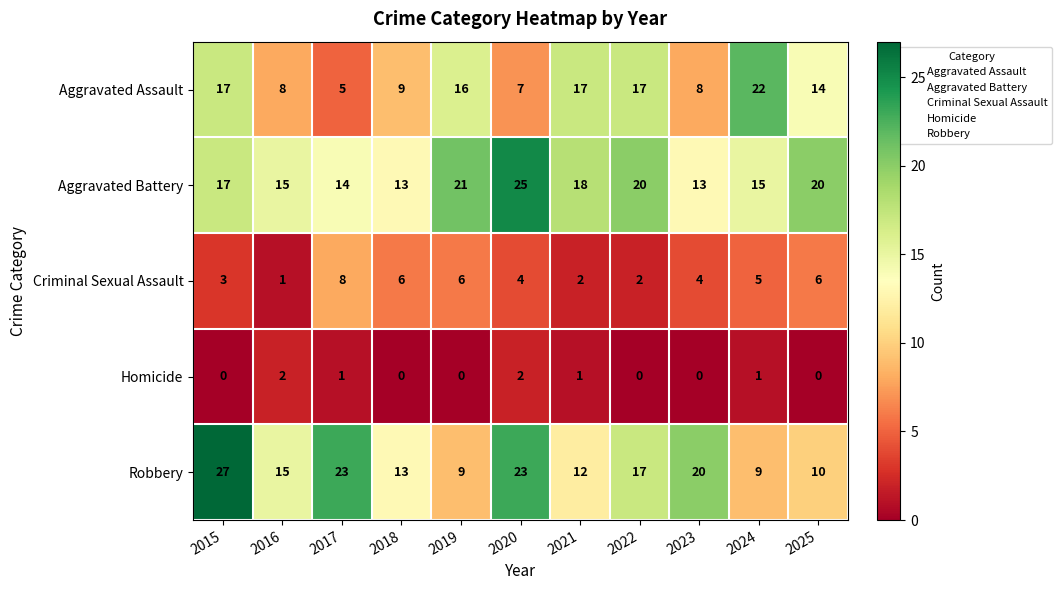

What is the difference between the highest and lowest values at 2025?

20